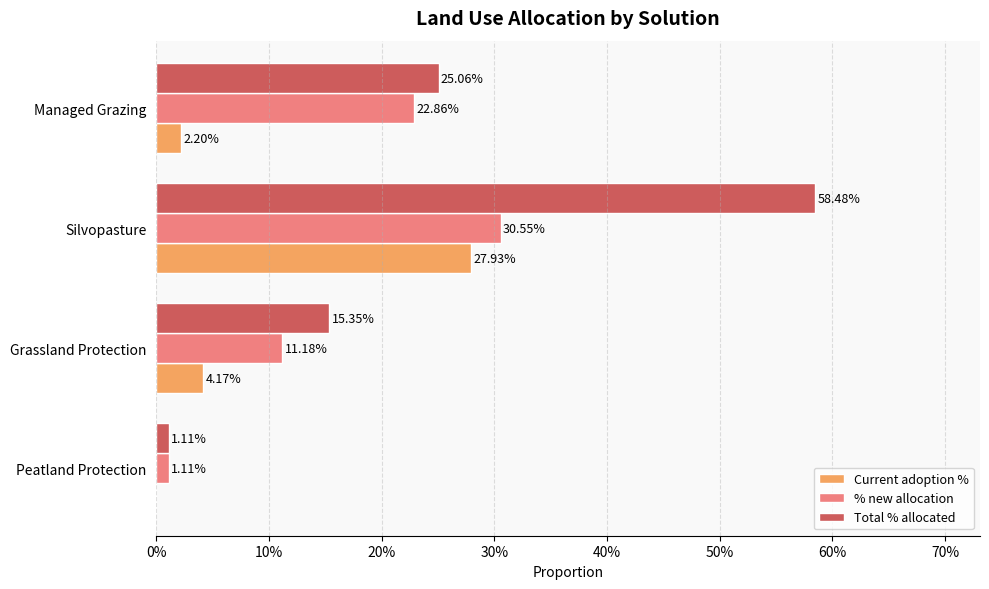

What are all the series names shown in the legend?

Current adoption %, % new allocation, Total % allocated